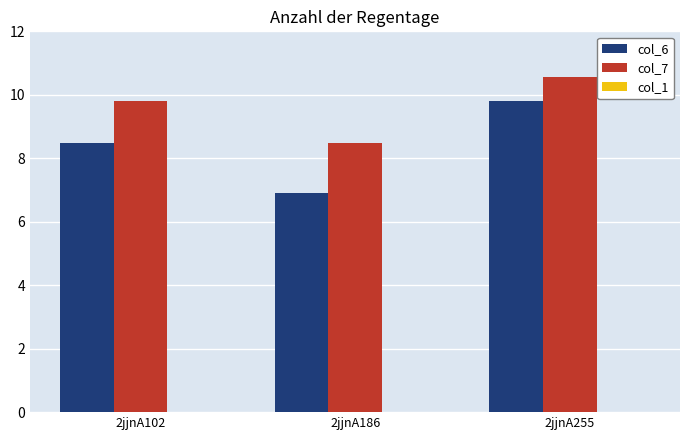

What is the average value of the col_6 series?

8.4